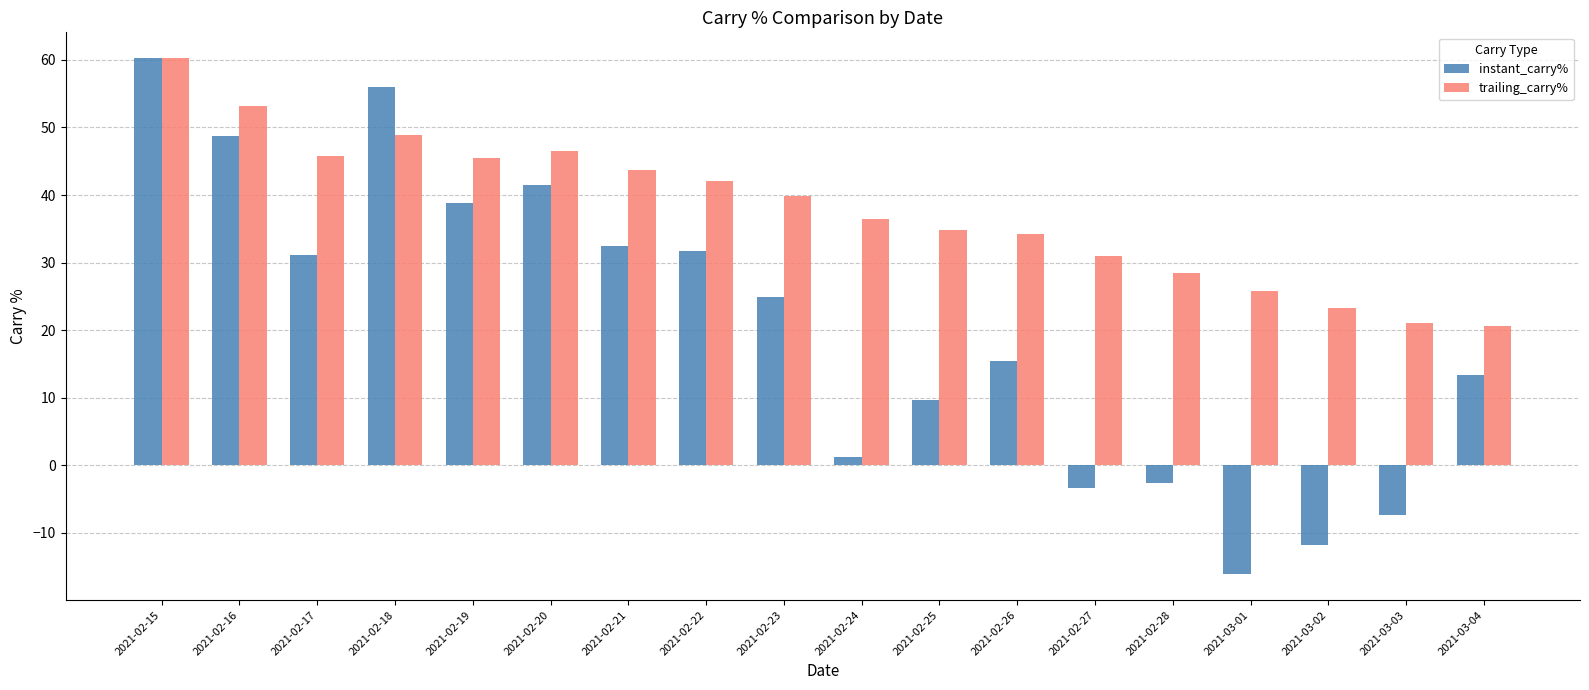

What position from the right is 2021-03-04?

1